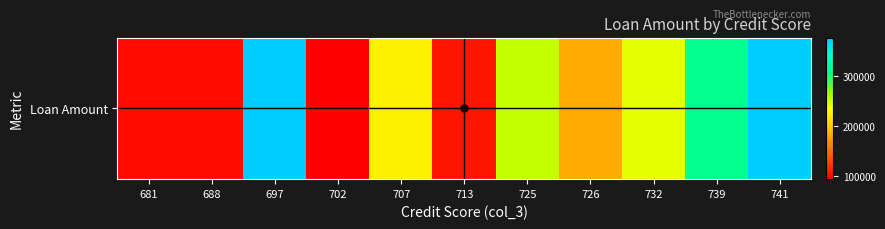

Rank the categories by value from highest to lowest.

697, 741, 739, 725, 732, 707, 726, 713, 681, 688, 702